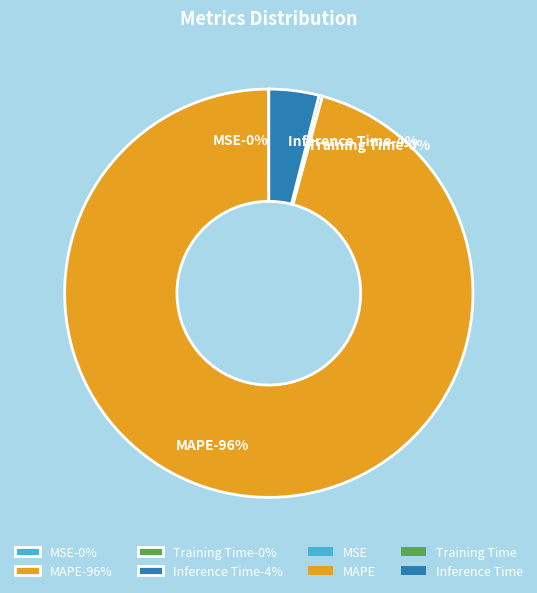

Which category accounts for the majority?

MAPE